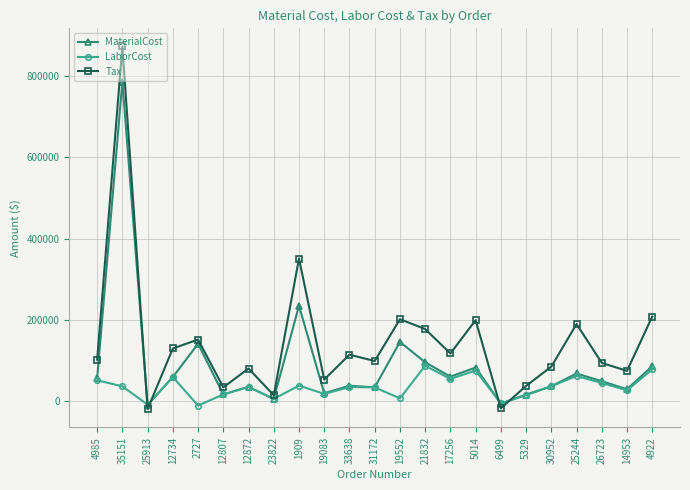

What are all the series names shown in the legend?

MaterialCost, LaborCost, Tax